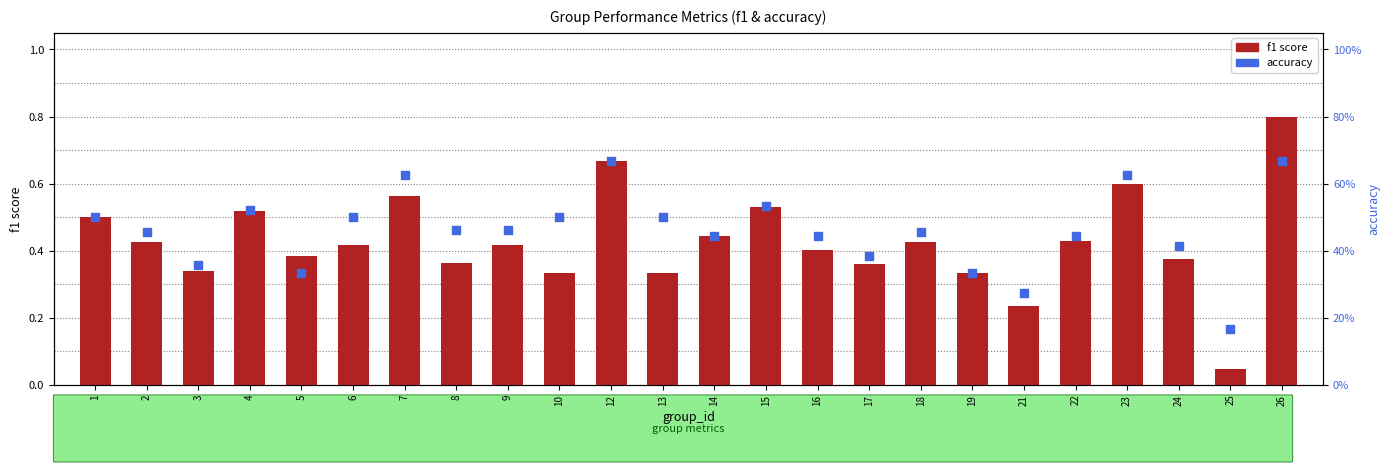

Which series has the largest Y range (max minus min)?

f1 score